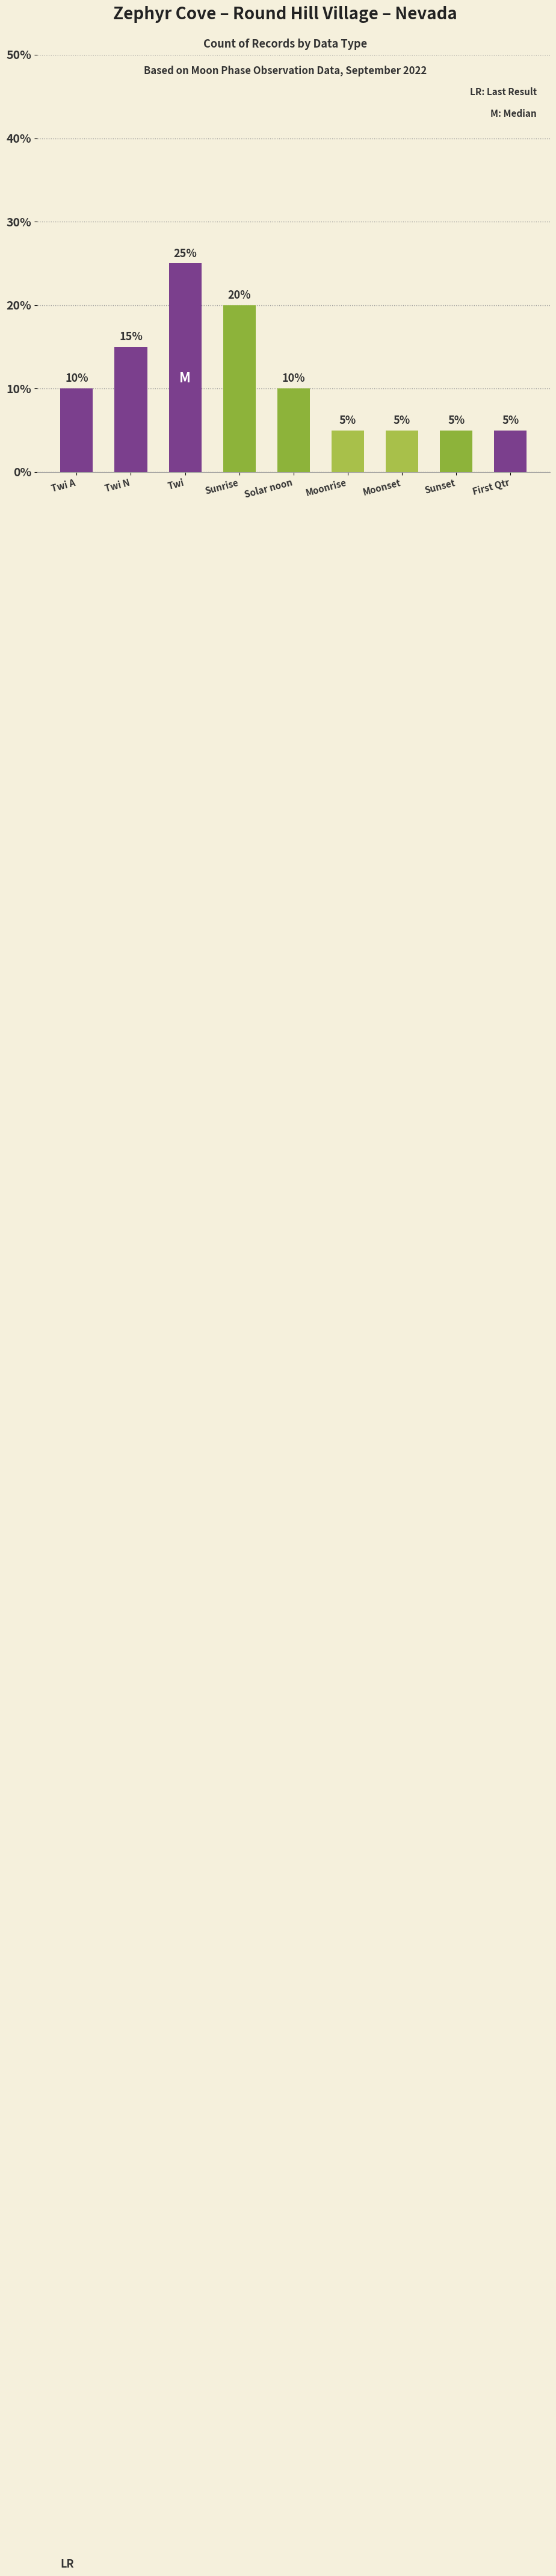

True or false: the data shows 5 at Sunset.

True